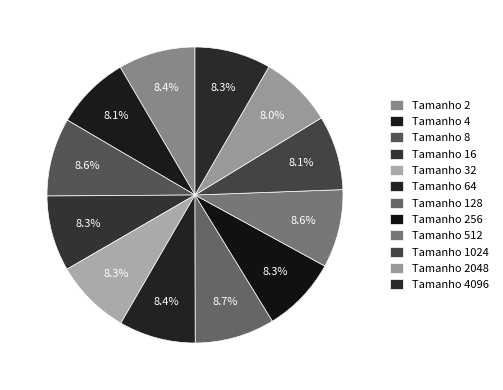

How many segments does this pie chart have?

12